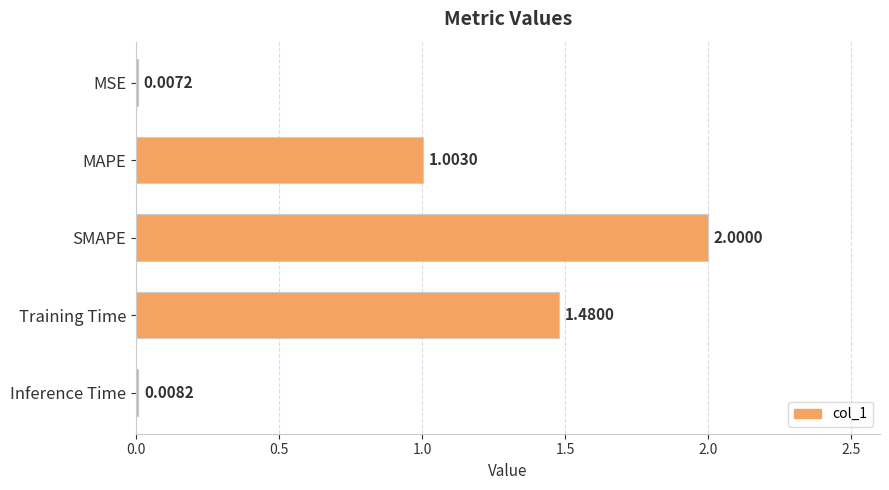

At which label is the value closest to 1?

MAPE